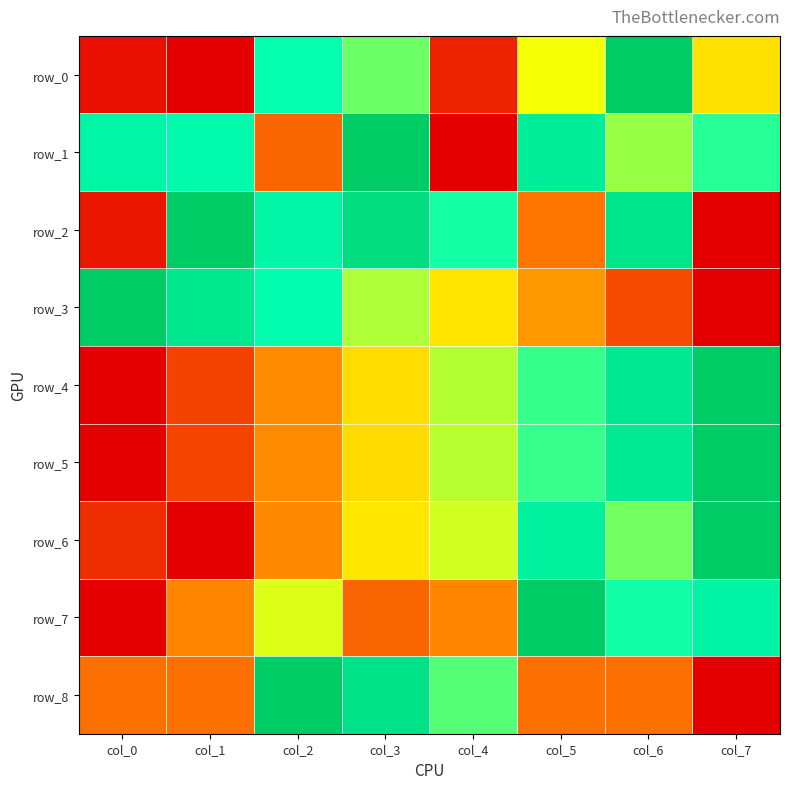

How many data points in row_2 are above 0?

7